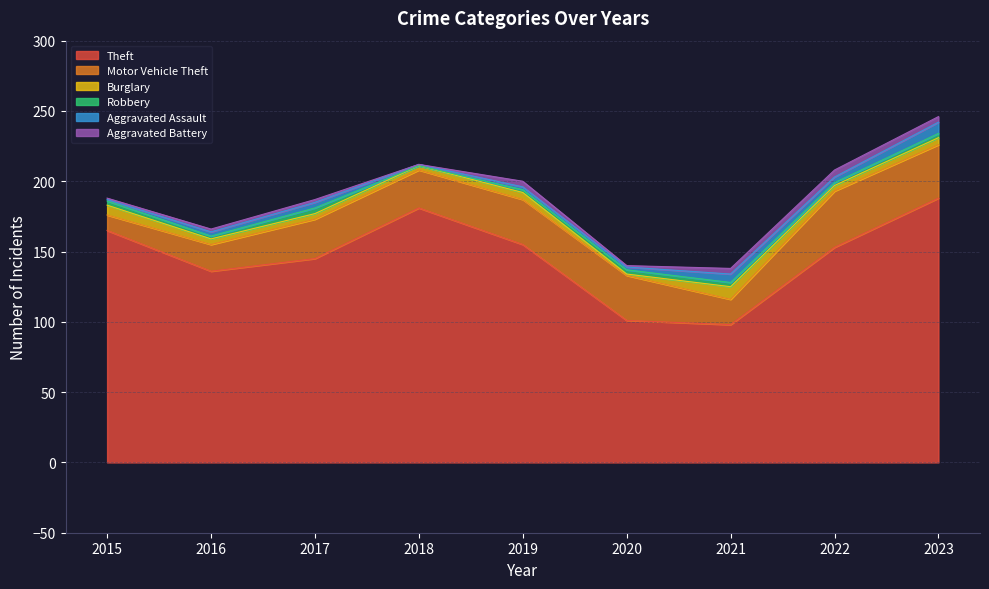

What is the total value across all series at 2015?

188